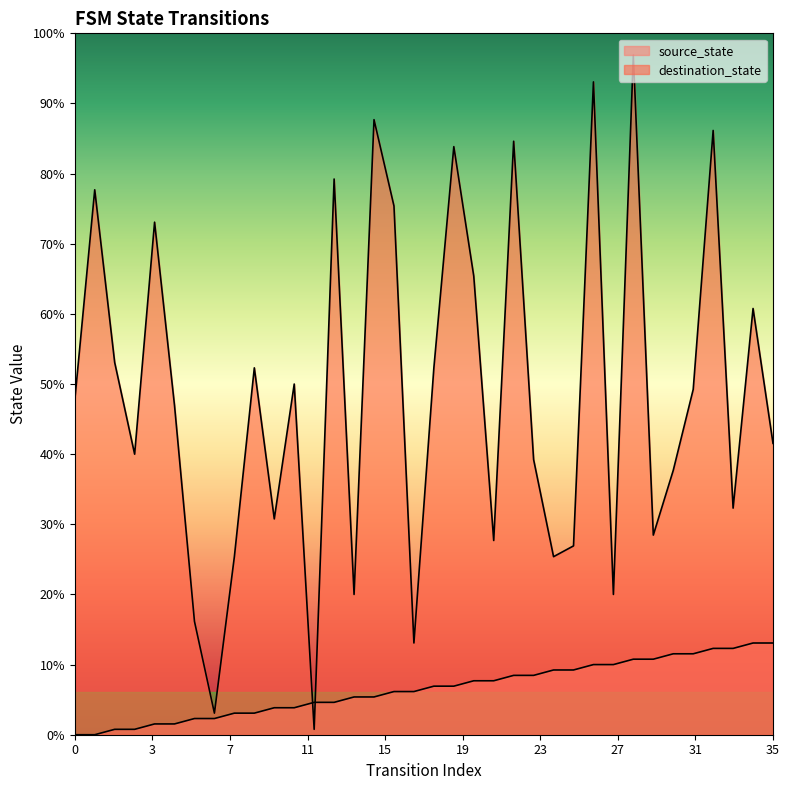

What is the total value across all series at 25?

47